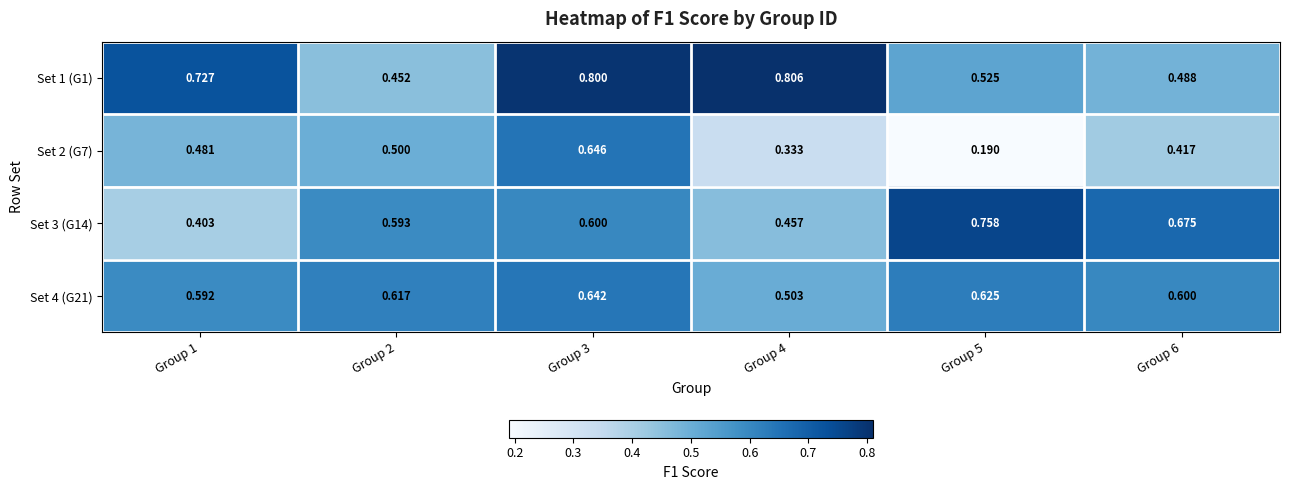

Is the value of Set 1 (G1) at Group 3 greater than the value of Set 3 (G14) at Group 1?

Yes